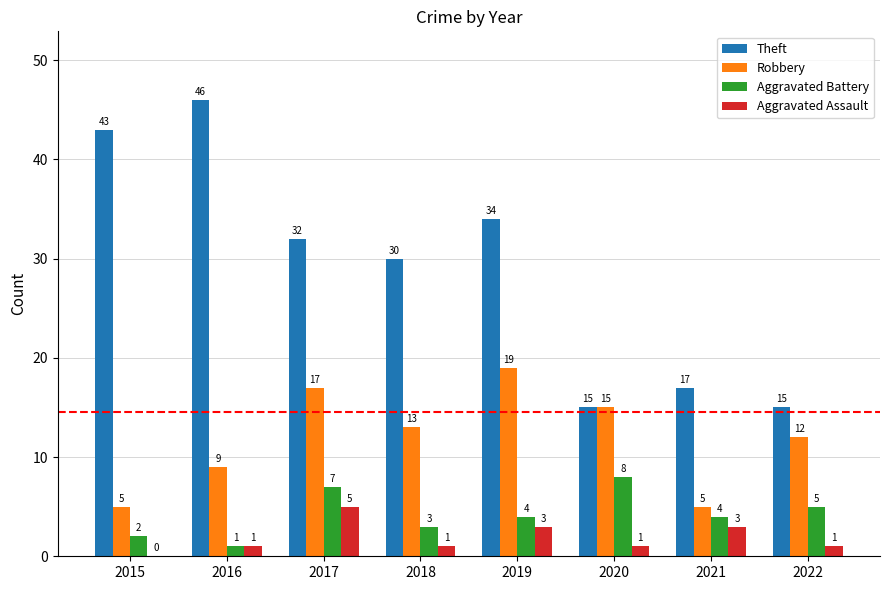

How many categories are shown in the chart?

8